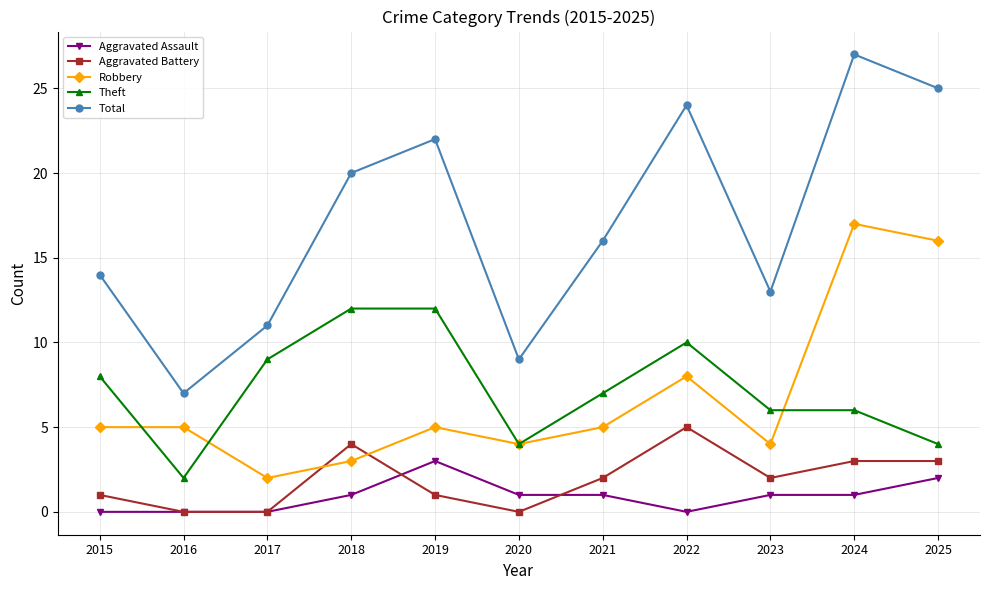

What is the difference between the highest and lowest values at 2015?

14